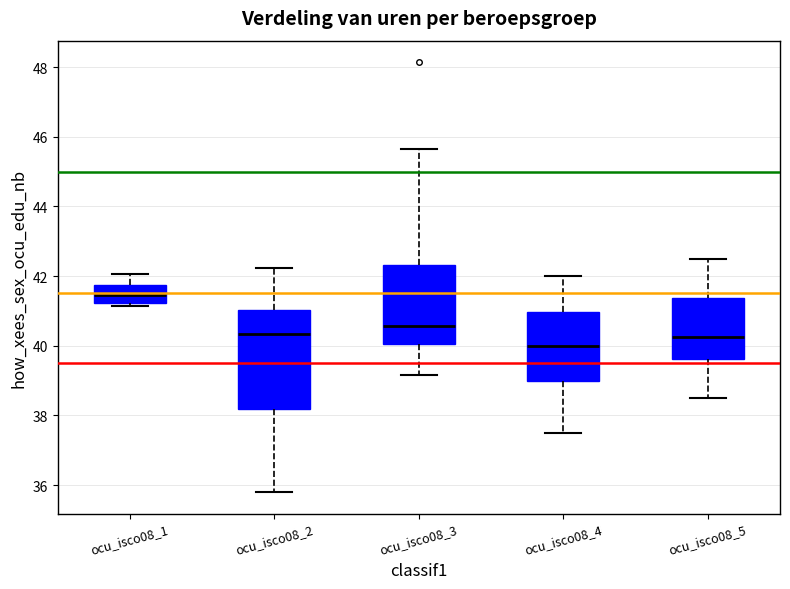

Where is the upper edge of the box for ocu_isco08_5 on the y-axis? The values are not printed on the chart, so give them approximately, as read against the axis.

41.4